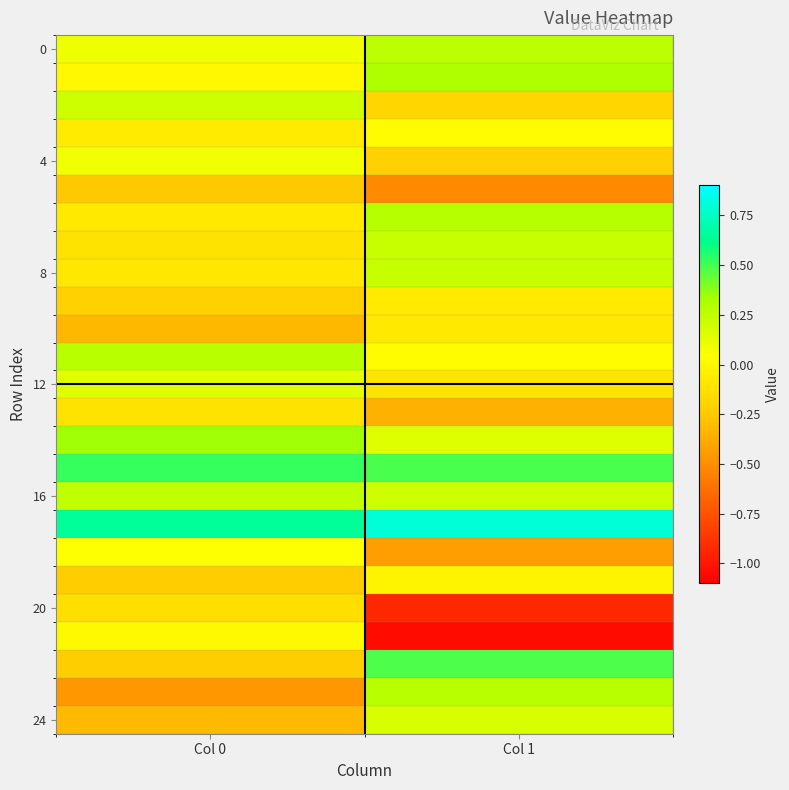

What is the minimum value shown in the chart?

-1.1